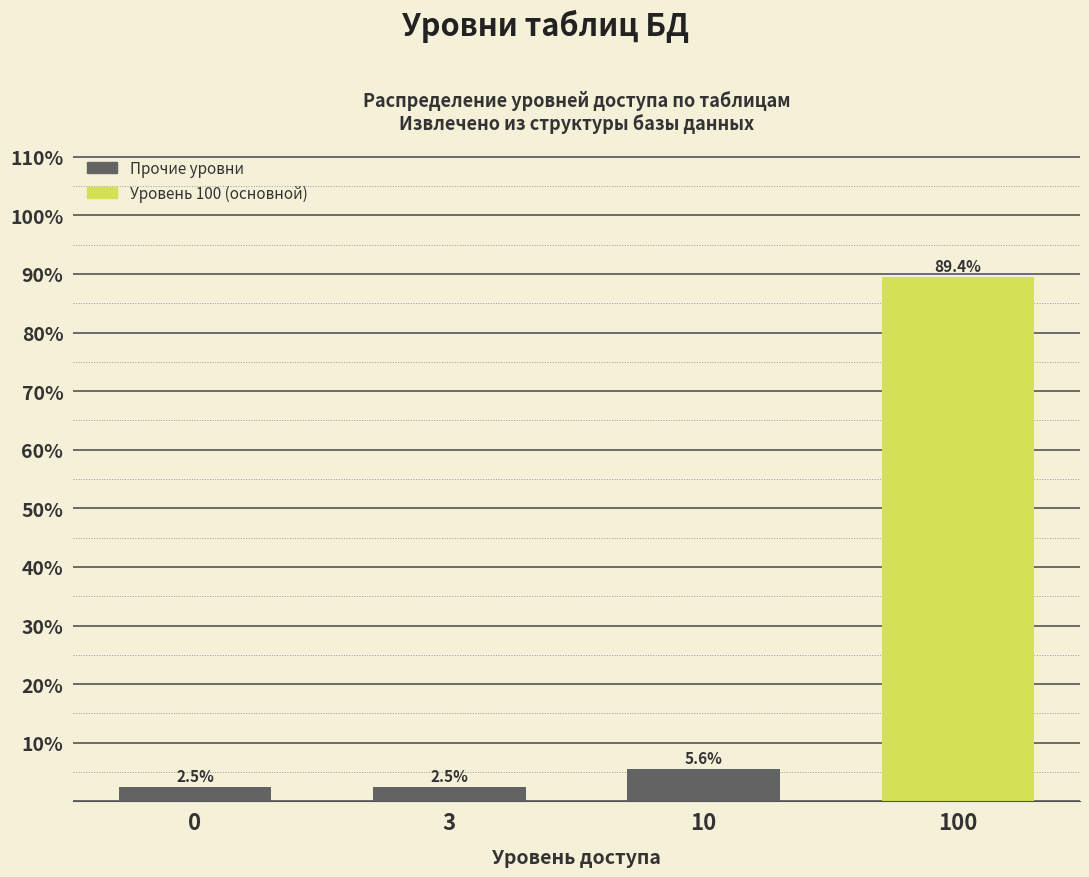

Reading left to right, what are all the values shown in this chart?

2.5	2.5	5.6	89.4